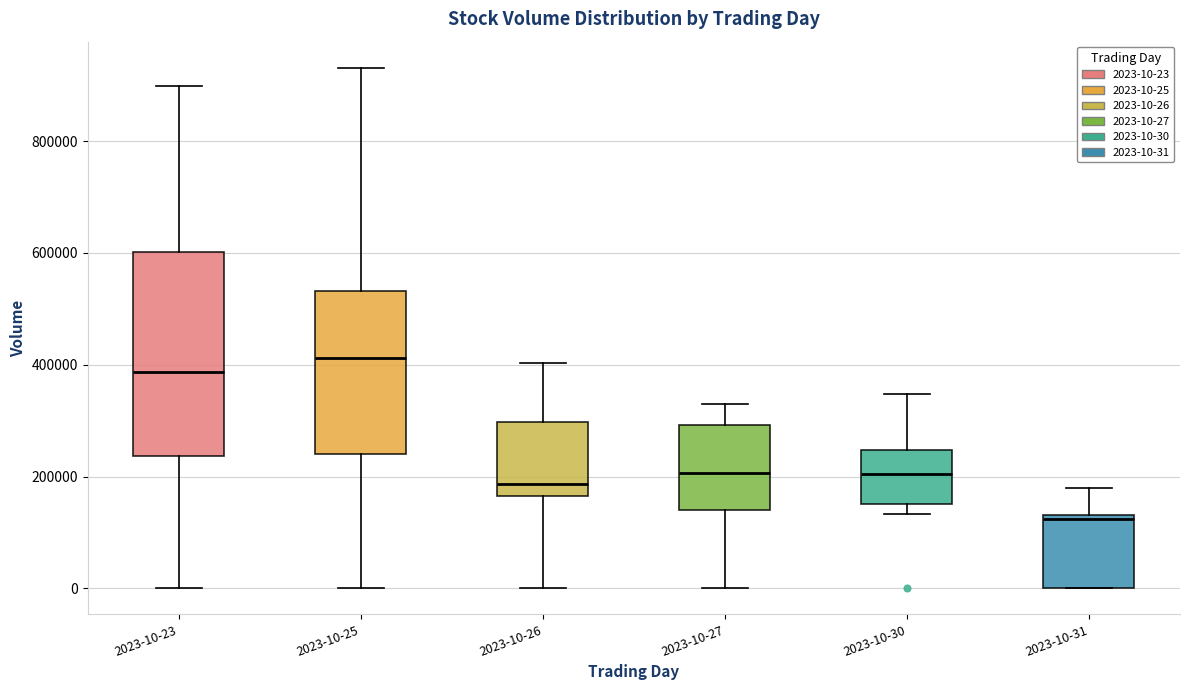

Where is the lower edge of the box for 2023-10-30 on the y-axis? The values are not printed on the chart, so give them approximately, as read against the axis.

160000